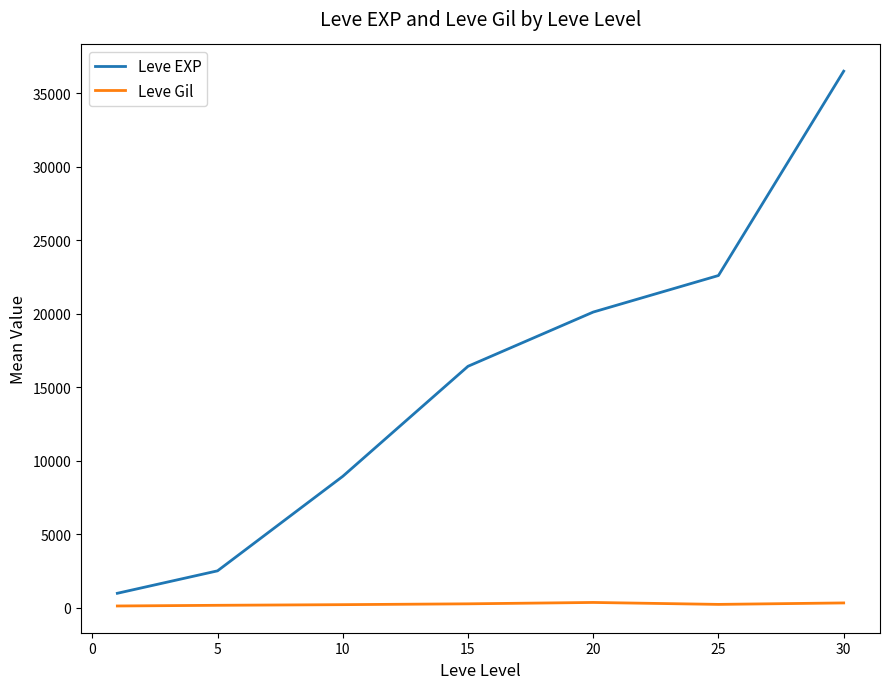

Which series has the largest total across all categories?

Leve EXP